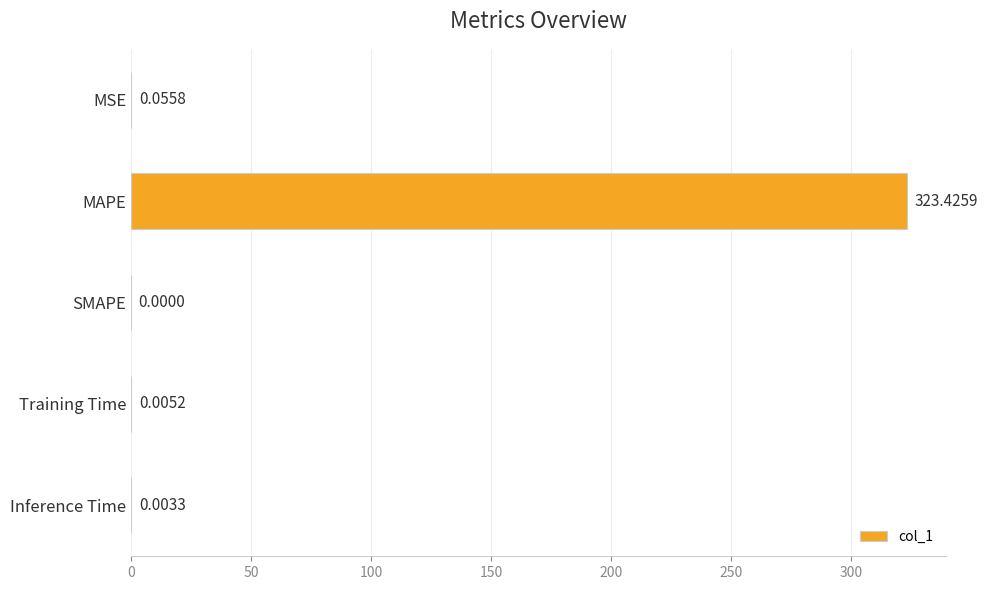

What is the maximum value shown in the chart?

323.4